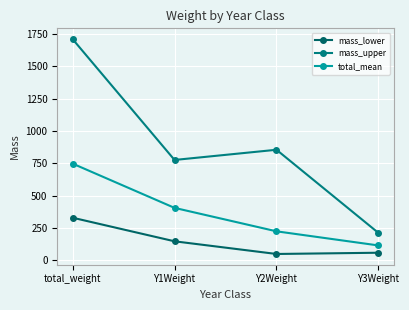

How many lines are shown in the chart?

3